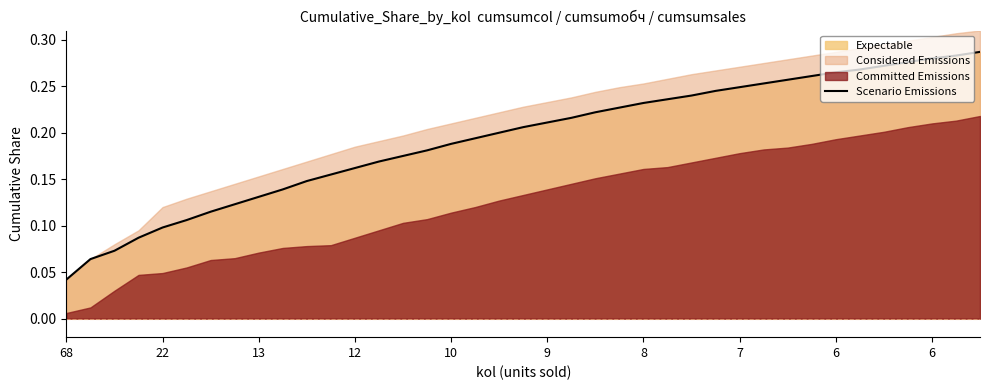

What is the value of the 33rd point from the left?

0.3